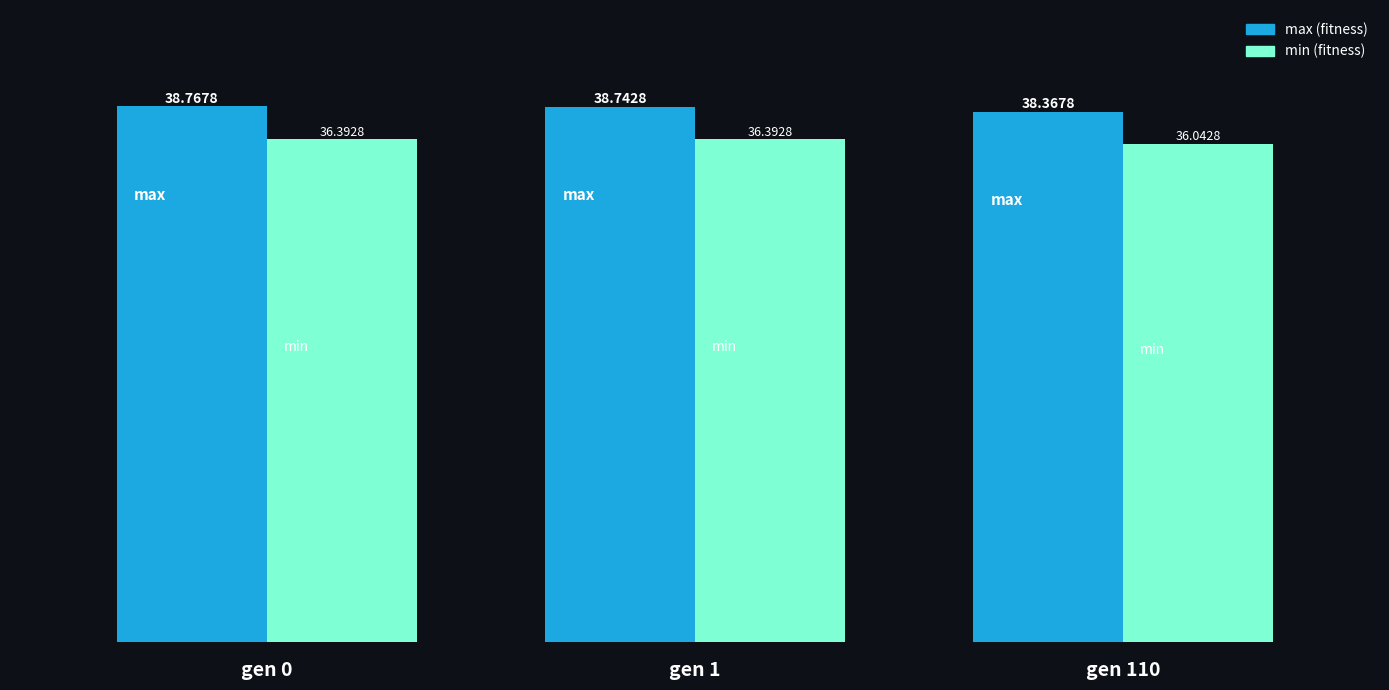

What is the spread (max minus min) of values at gen 0?

2.4